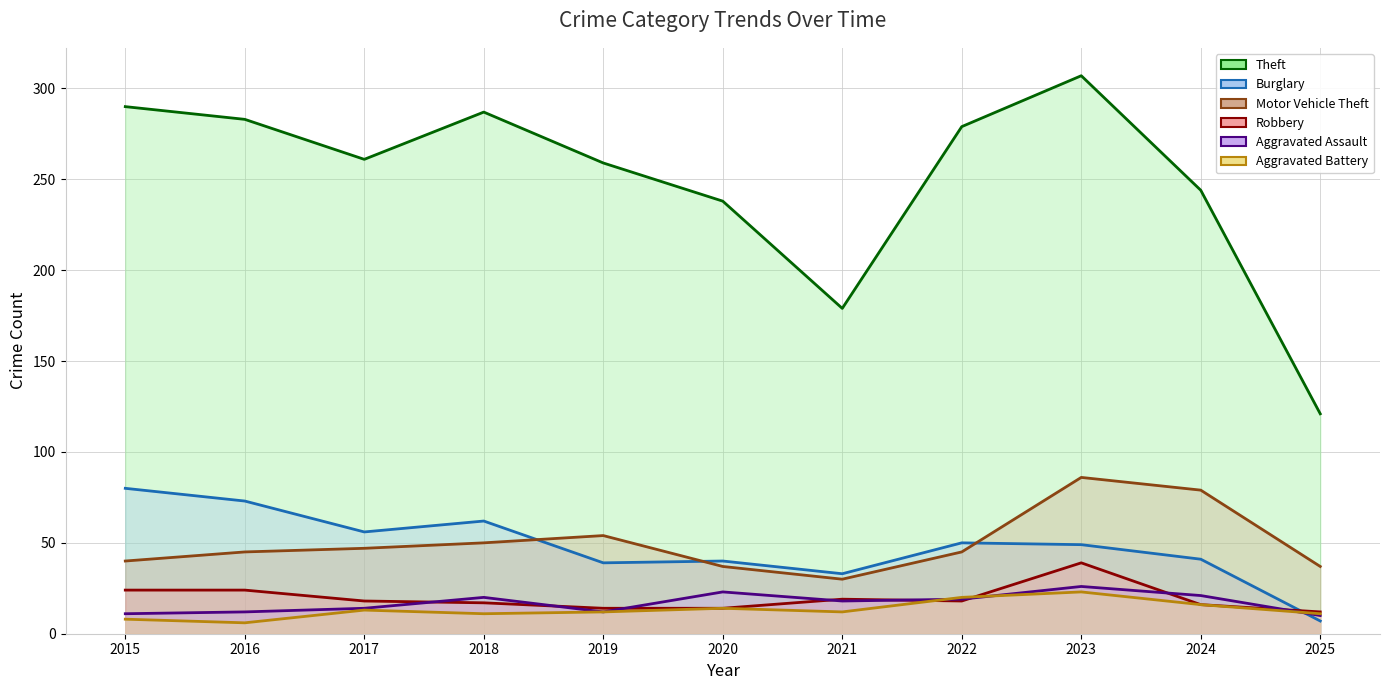

What is the value of the Motor Vehicle Theft point at the 5th from the left?

54